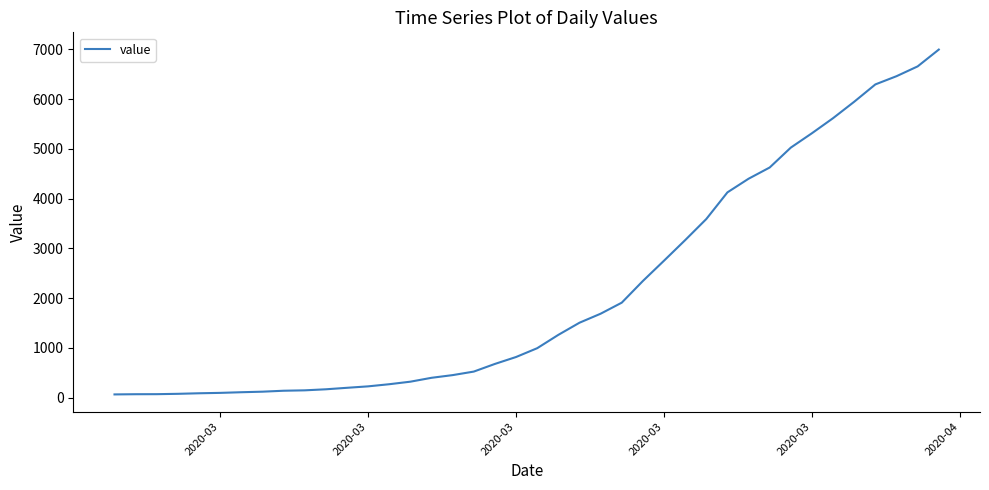

What is the difference between the maximum and minimum values?

6931